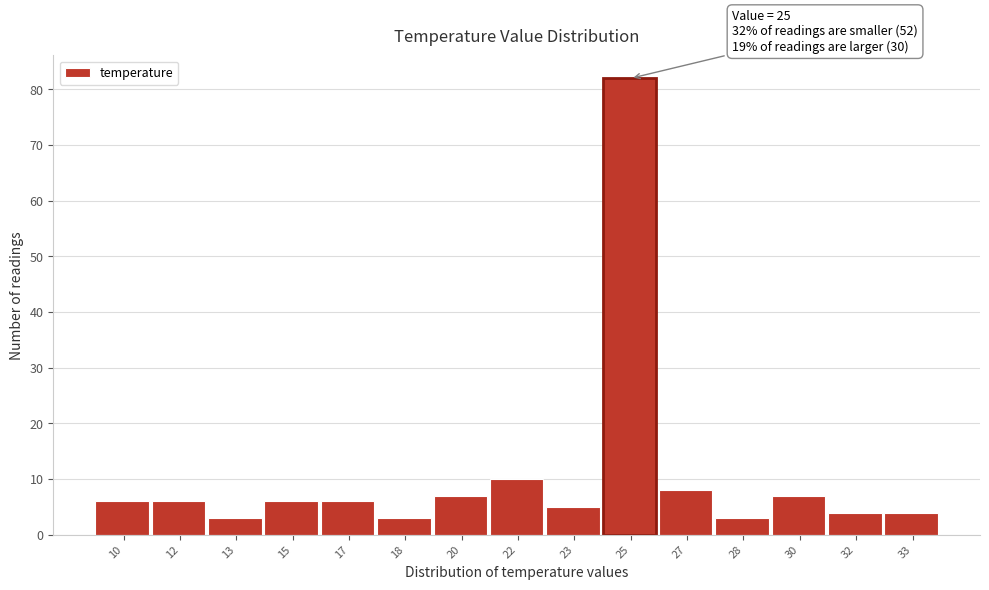

Reading left to right, list all the values displayed in this chart.

6	6	3	6	6	3	7	10	5	82	8	3	7	4	4